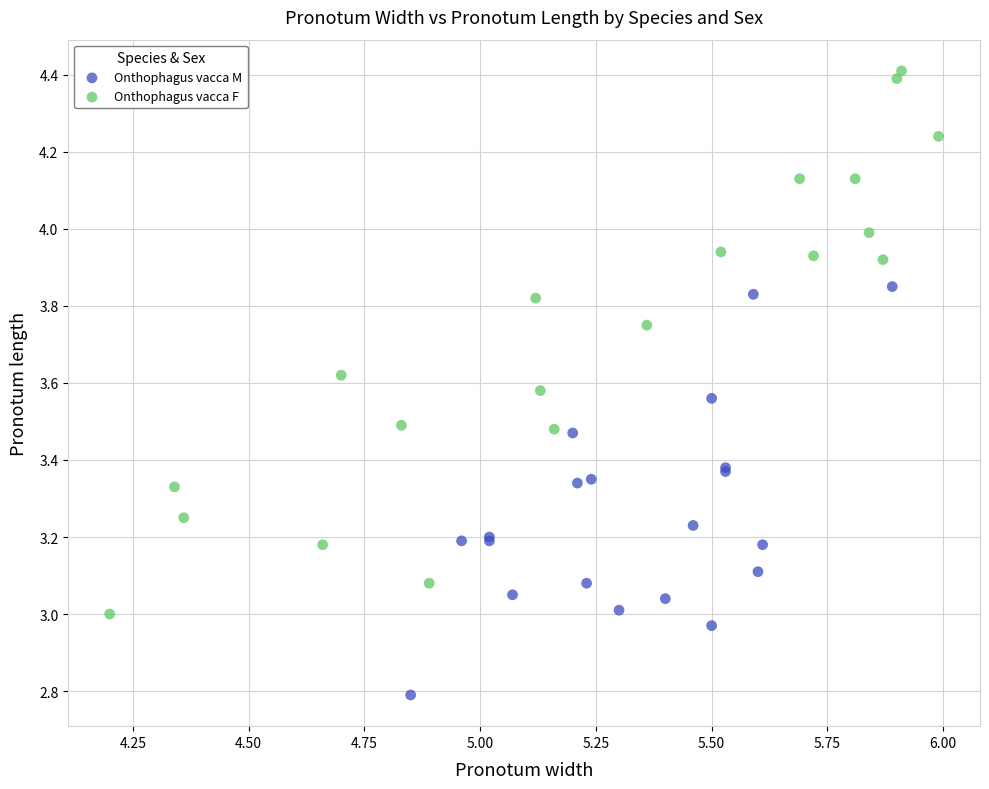

Which series reaches the minimum Y coordinate?

Onthophagus vacca M